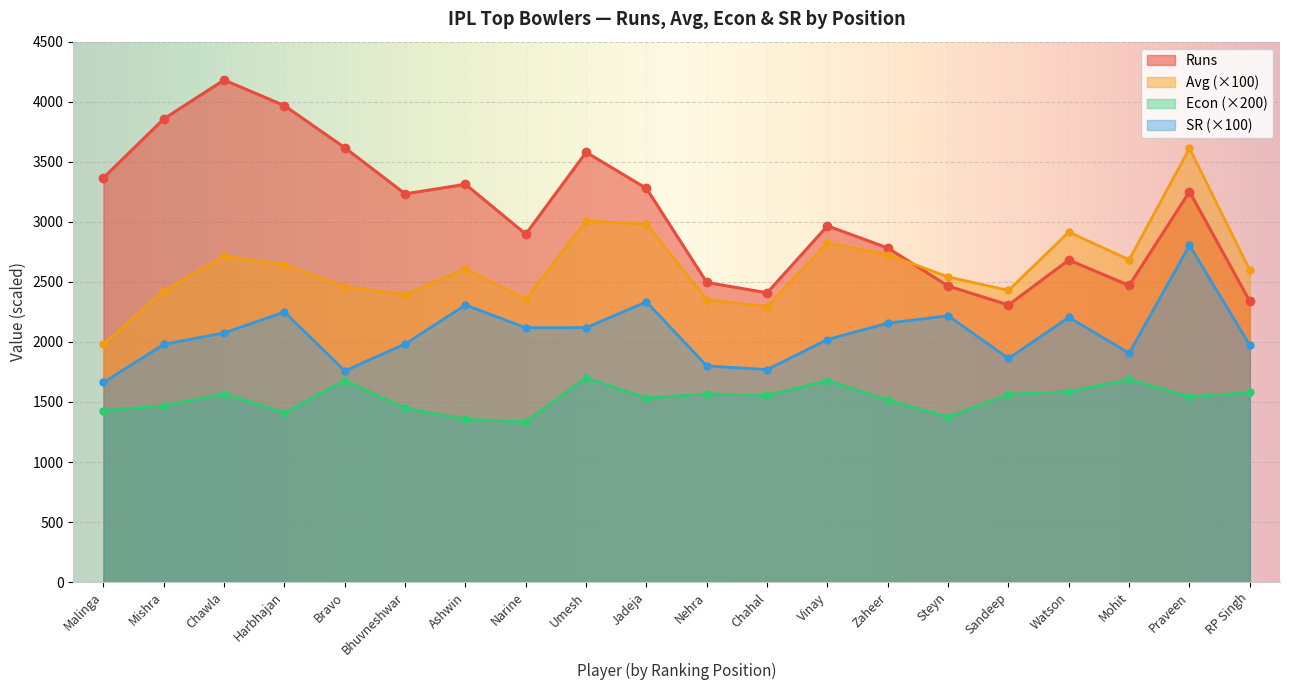

True or false: SR and Runs intersect in this chart.

False